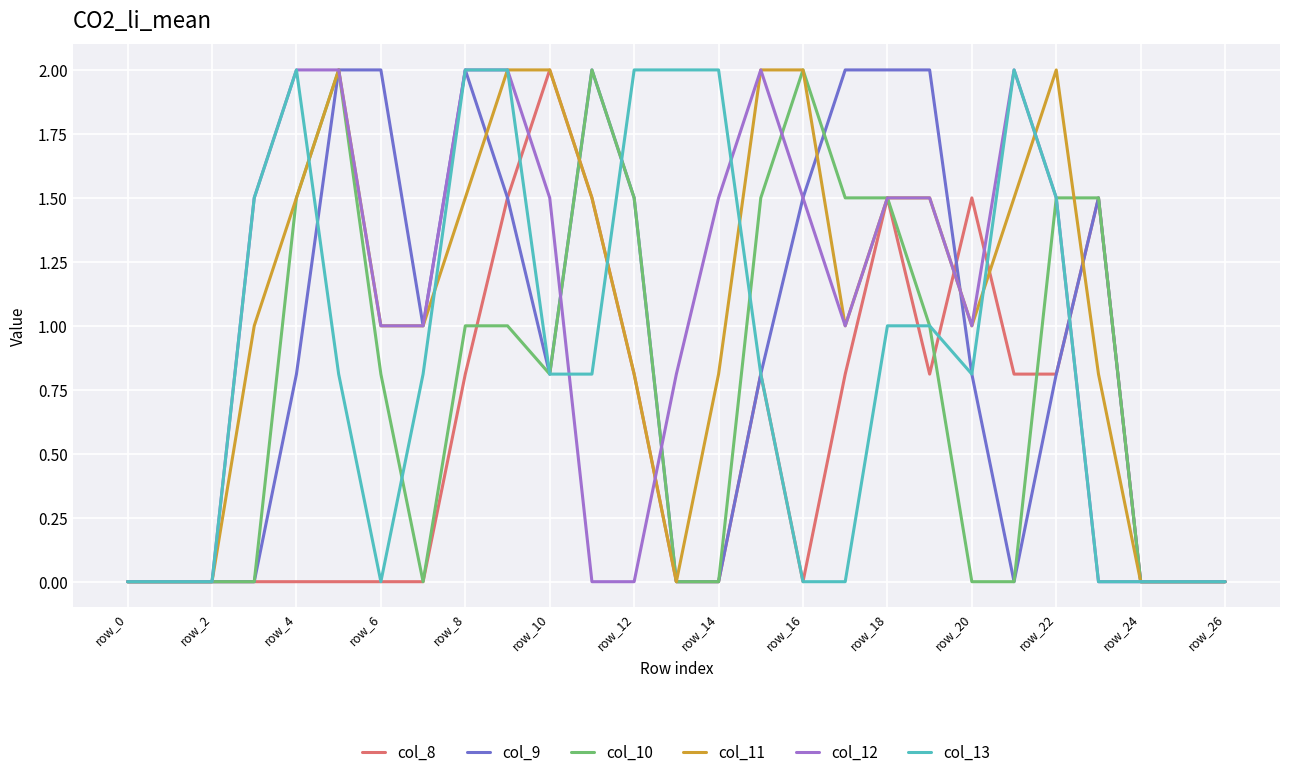

The col_10 series shows 1.5 at row_18. True or false?

True